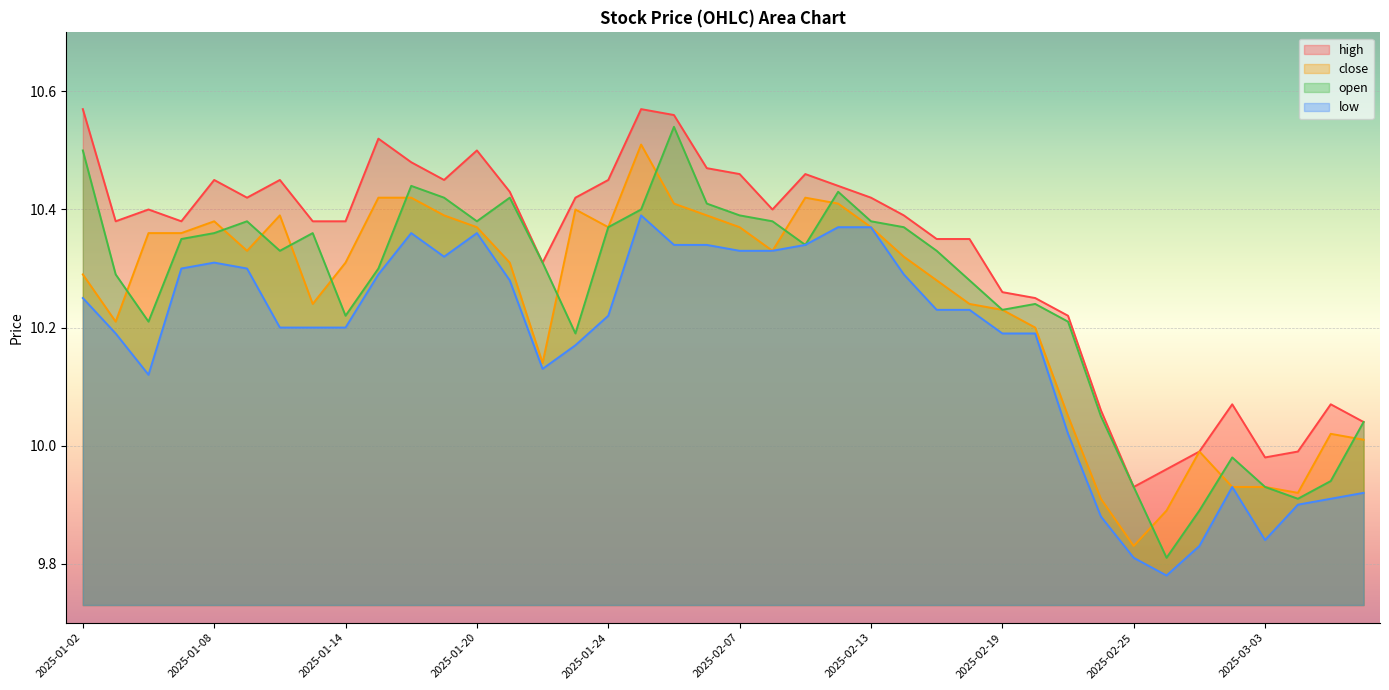

What is the sum of all open values?

410.2